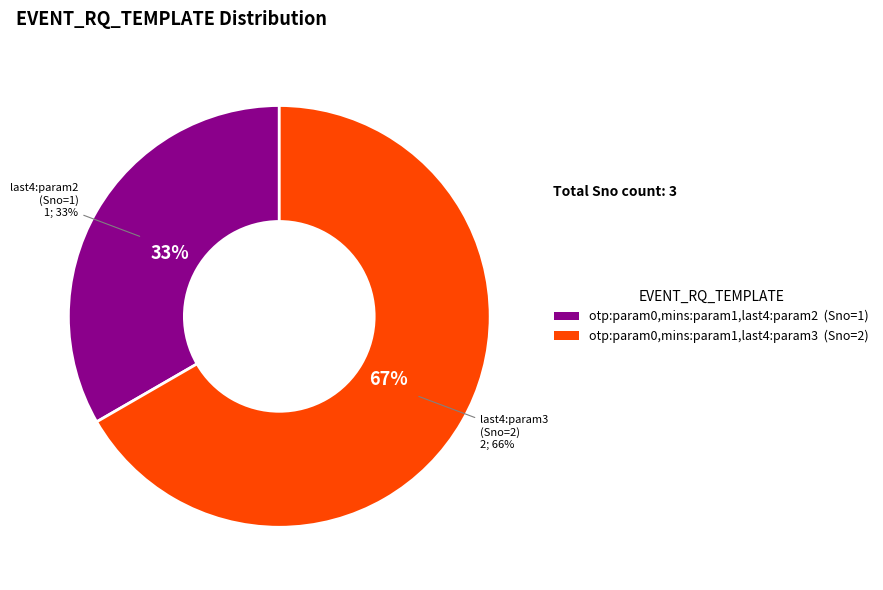

To the nearest percent, what is the combined percentage of otp:param0,mins:param1,last4:param3 and otp:param0,mins:param1,last4:param2?

100%